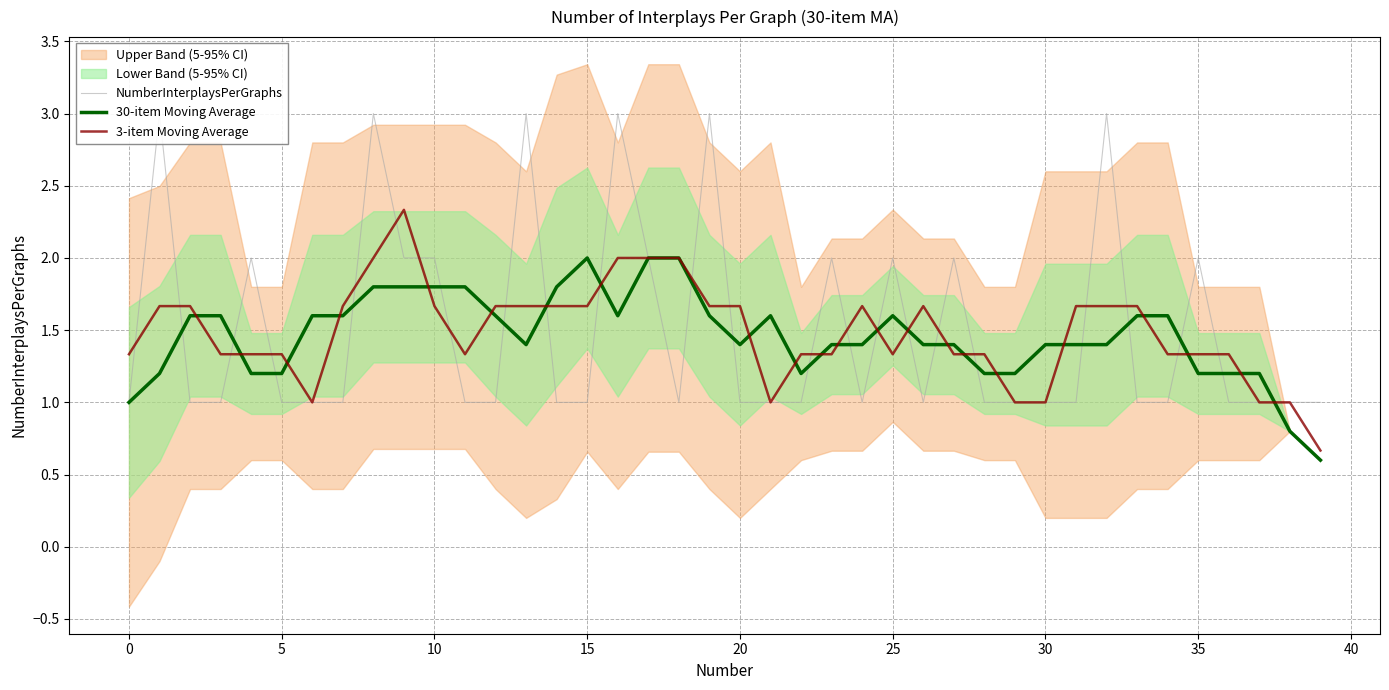

Is the value of NumberInterplaysPerGraphs at 16 greater than the value of 3-item Moving Average at 30?

Yes